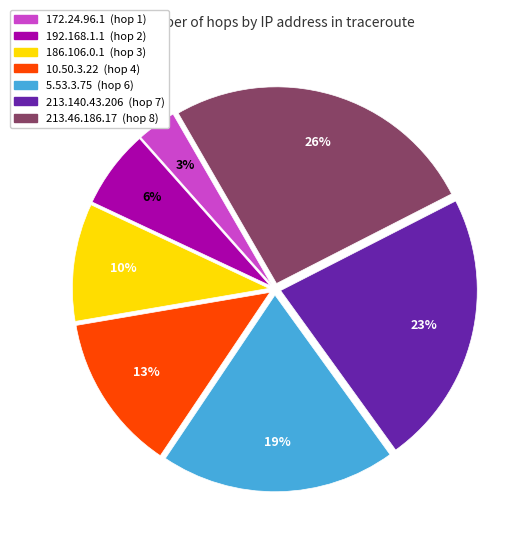

Is there a majority slice in this chart?

No